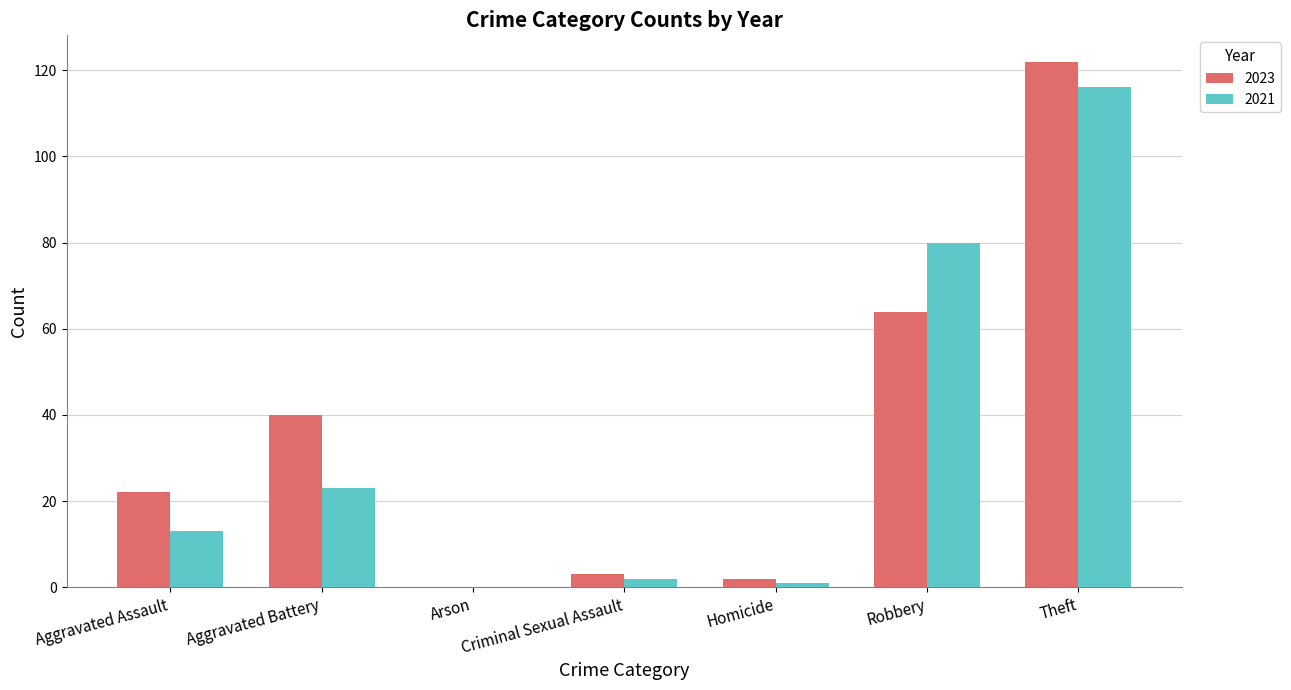

Are the bars horizontal?

No